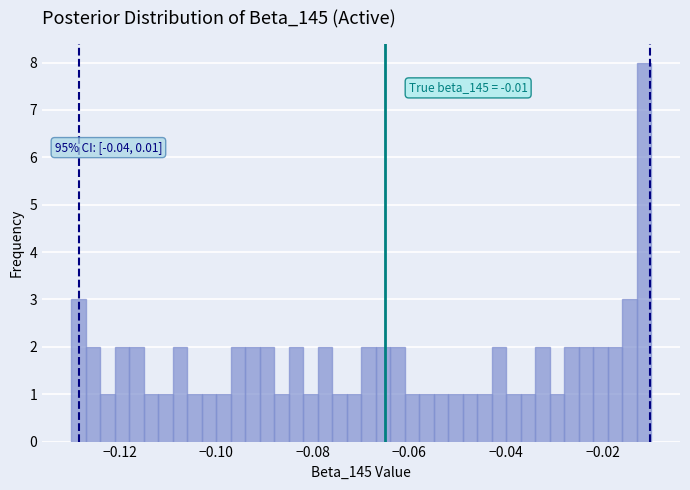

Around what value on the x-axis is the tallest bar? Give the approximate position of its centre, as read against the axis.

-0.012